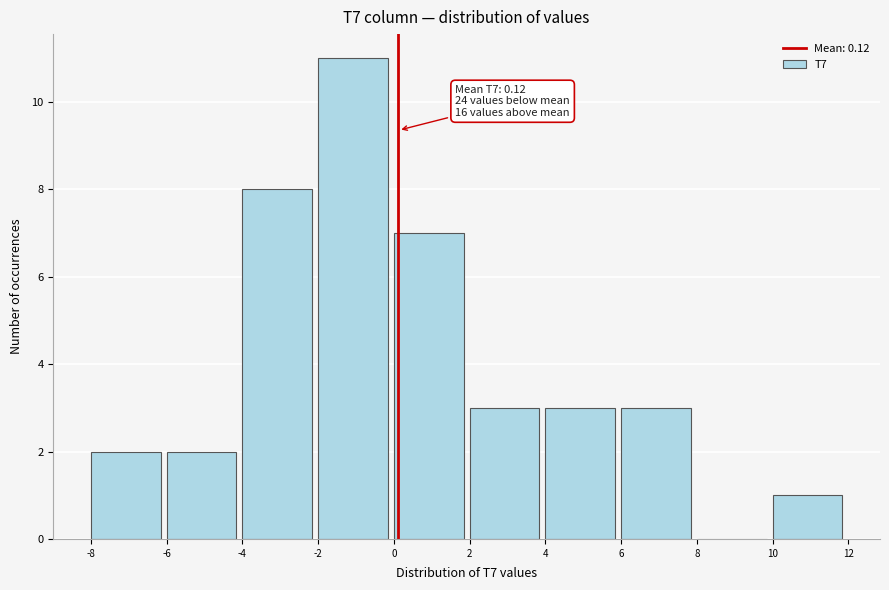

Over which range of the x-axis is the bar tallest?

-2 to 0